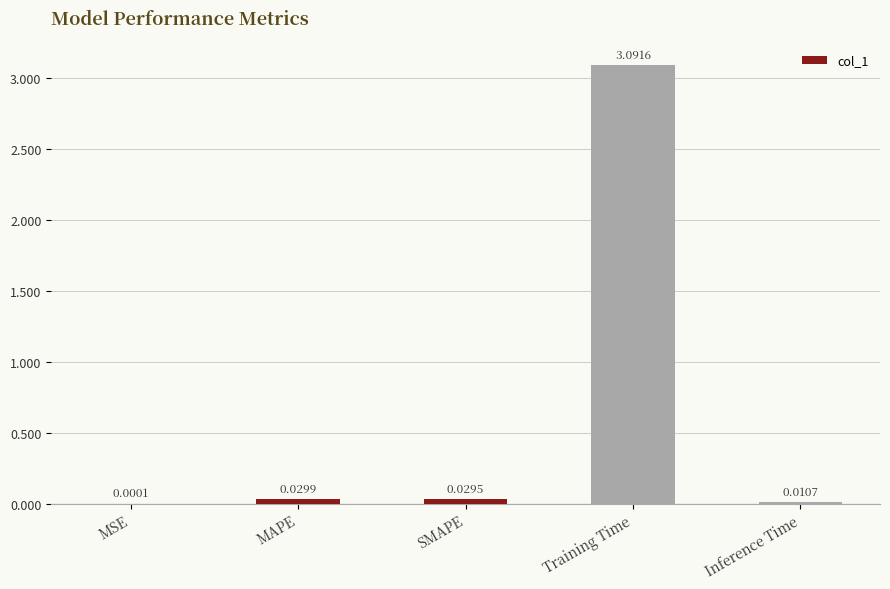

Which label corresponds to the largest value in the chart?

Training Time